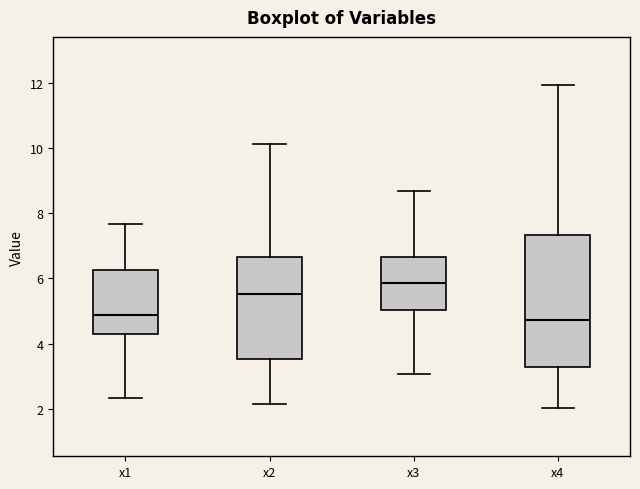

Where does the lower whisker of the box for x2 end on the y-axis? The values are not printed on the chart, so give them approximately, as read against the axis.

2.2